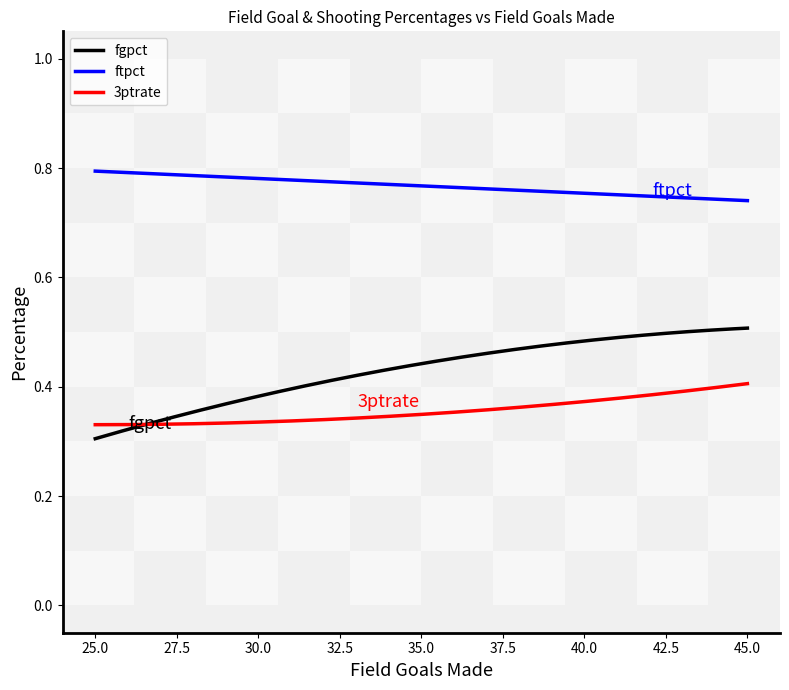

Which series has the largest total across all categories?

ftpct